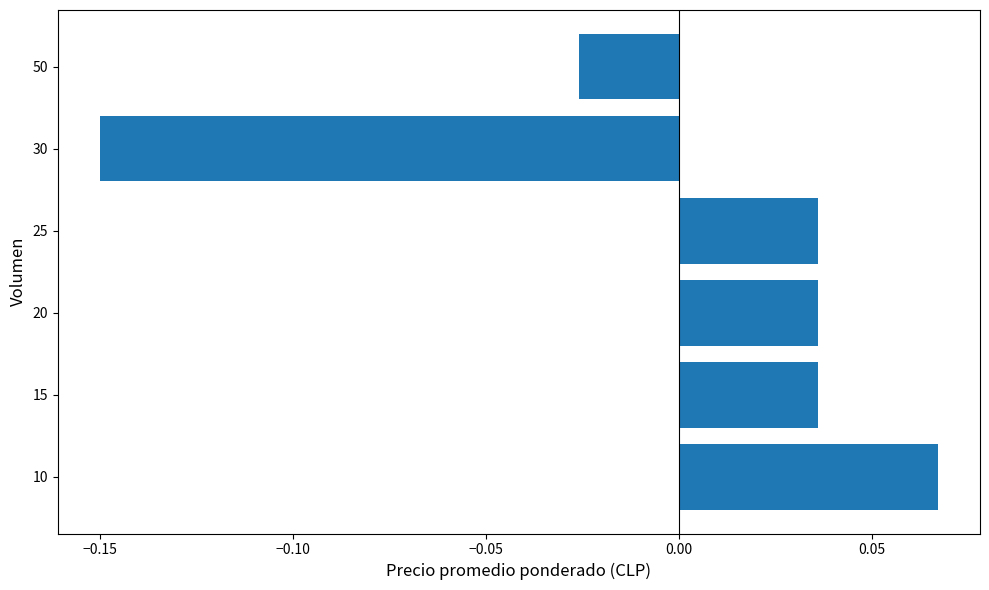

The value at 10 is 0.0. True or false?

False